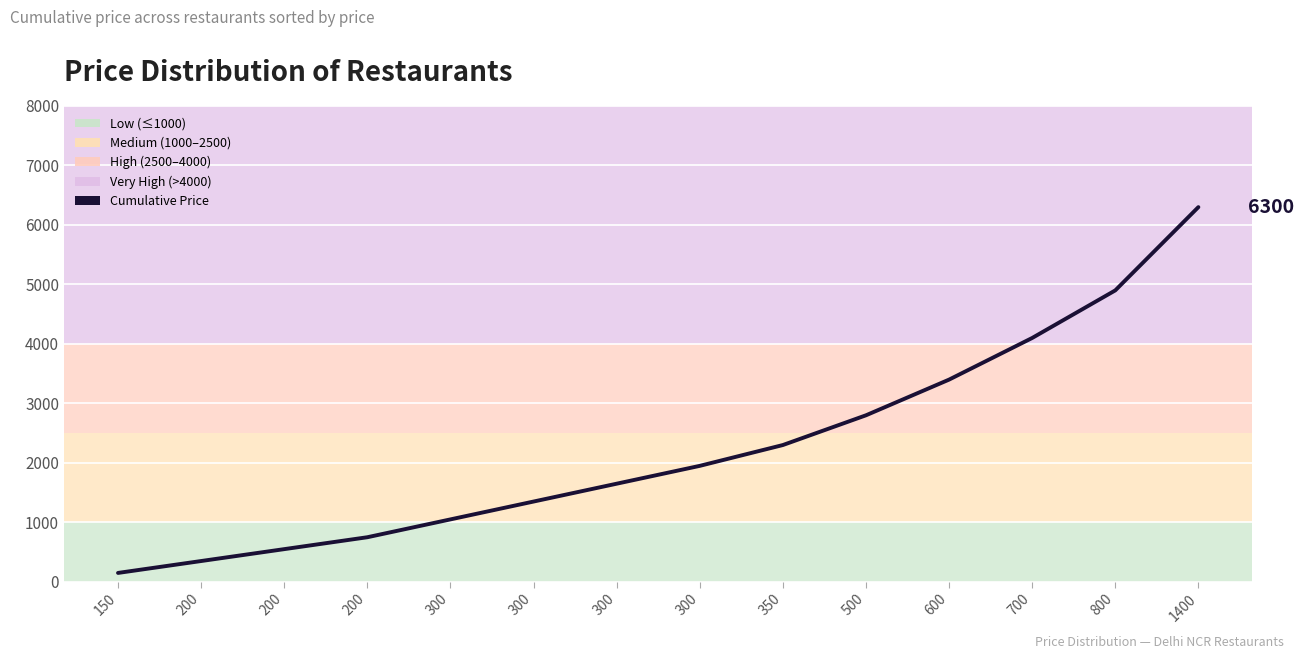

List the labels in order of value, largest first.

1400, 800, 700, 600, 500, 350, 300, 300, 300, 300, 200, 200, 200, 150